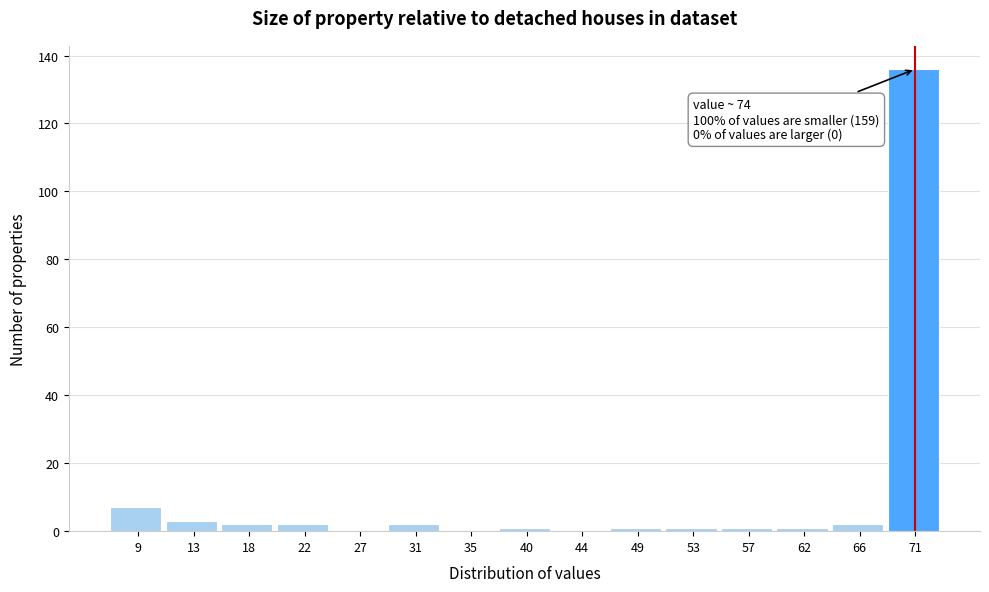

Reading left to right, transcribe all the data shown in this chart.

9=7	13=3	18=2	22=2	27=0	31=2	35=0	40=1	44=0	49=1	53=1	57=1	62=1	66=2	71=136